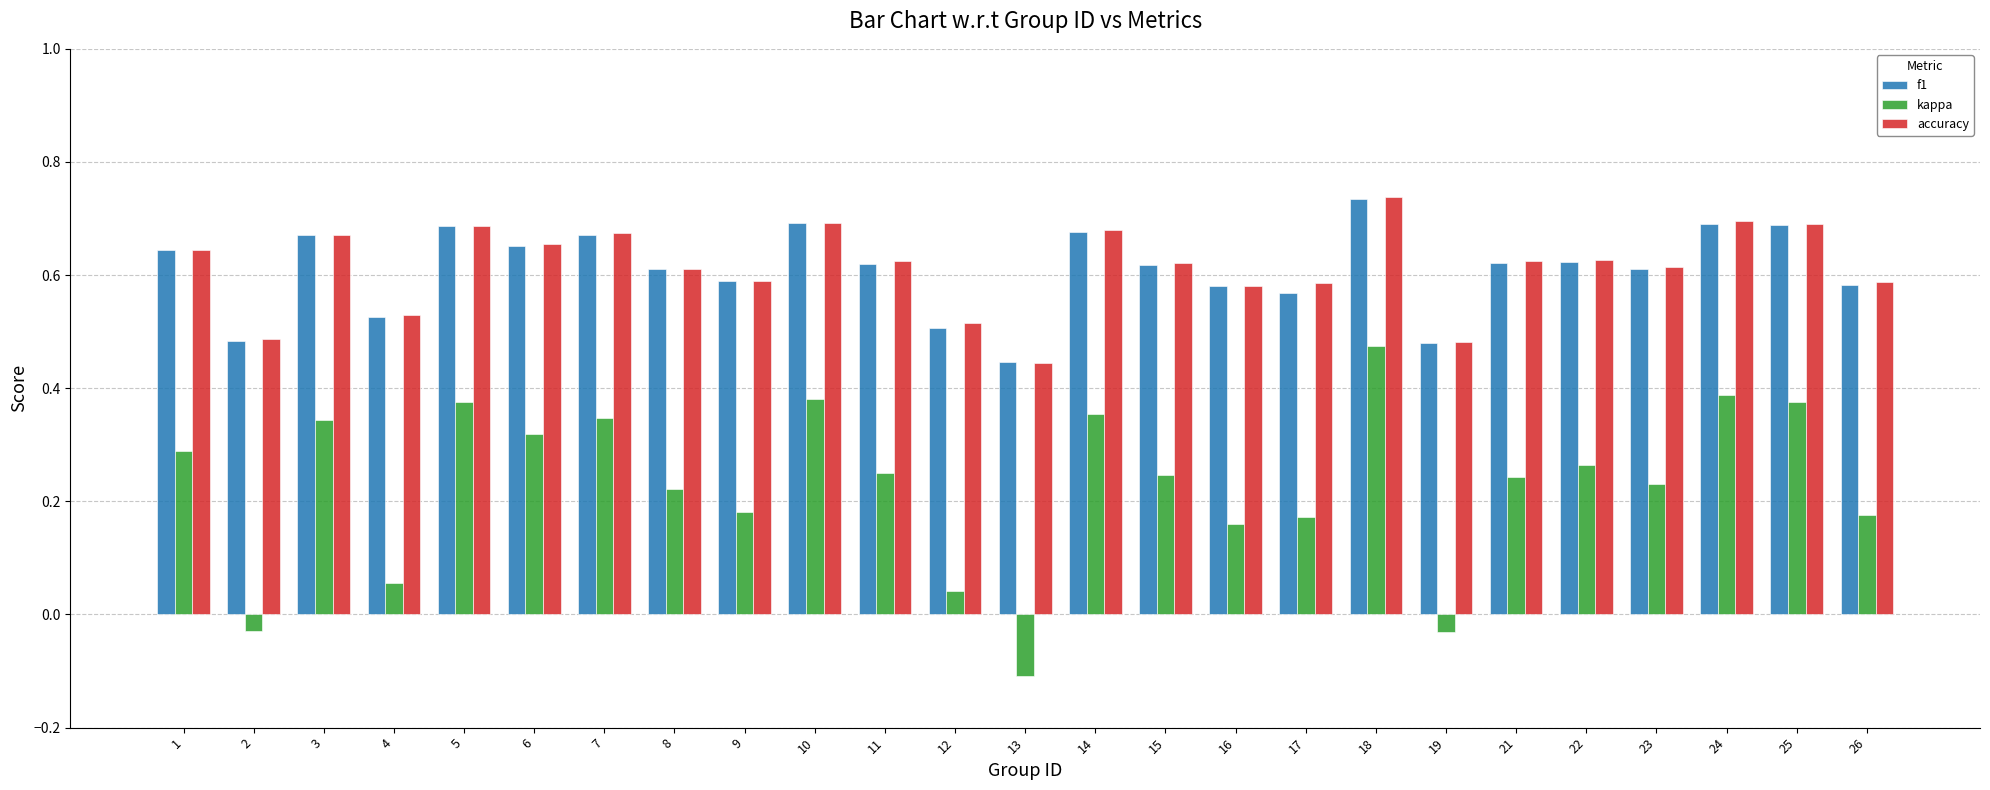

Count the number of categories in the chart.

25